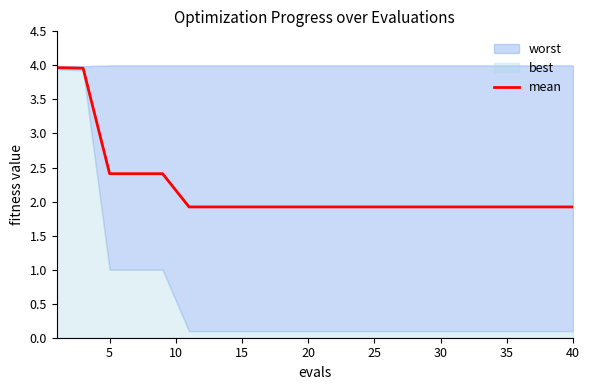

True or false: mean has a value of 2.5 at 40.

False